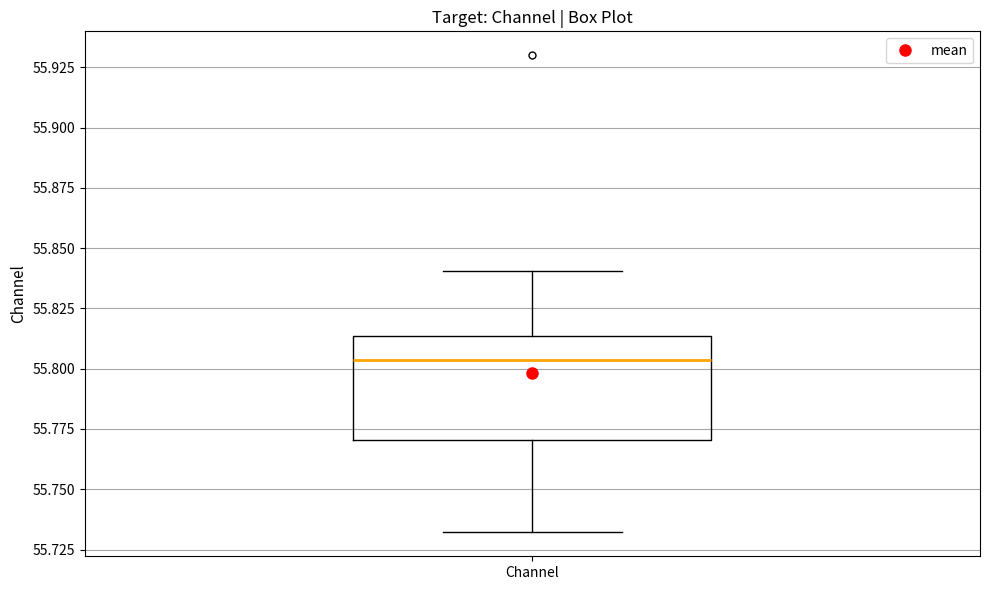

Transcribe this box plot: give where the median line is, the range the box spans, and where the two whiskers end, as read against the y-axis. The values are not printed on the chart, so give them approximately, as read against the axis.

median 55.805, box 55.770 to 55.815, whiskers 55.730 to 55.840